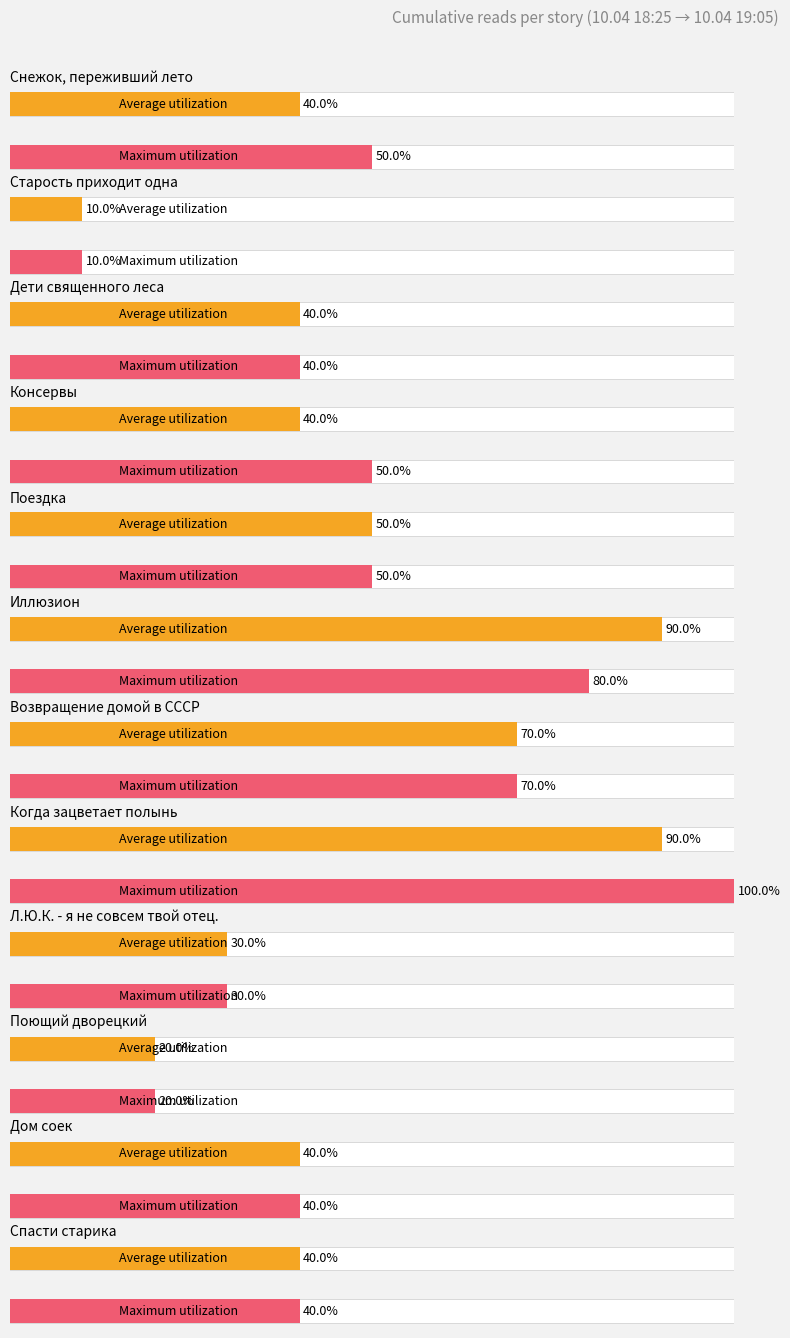

At which category is the sum across all series the highest?

Когда зацветает полынь